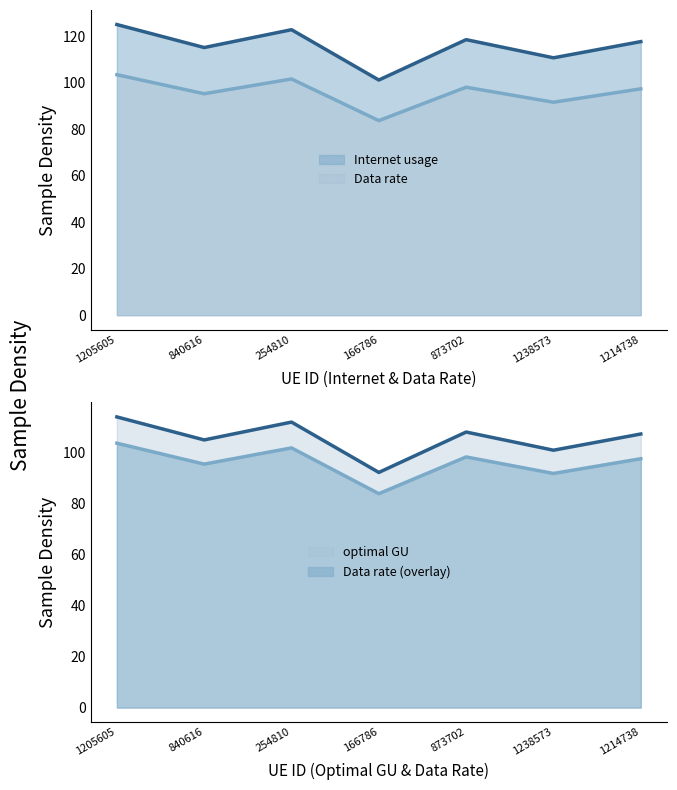

What is the sum of all Internet usage values?

811.8